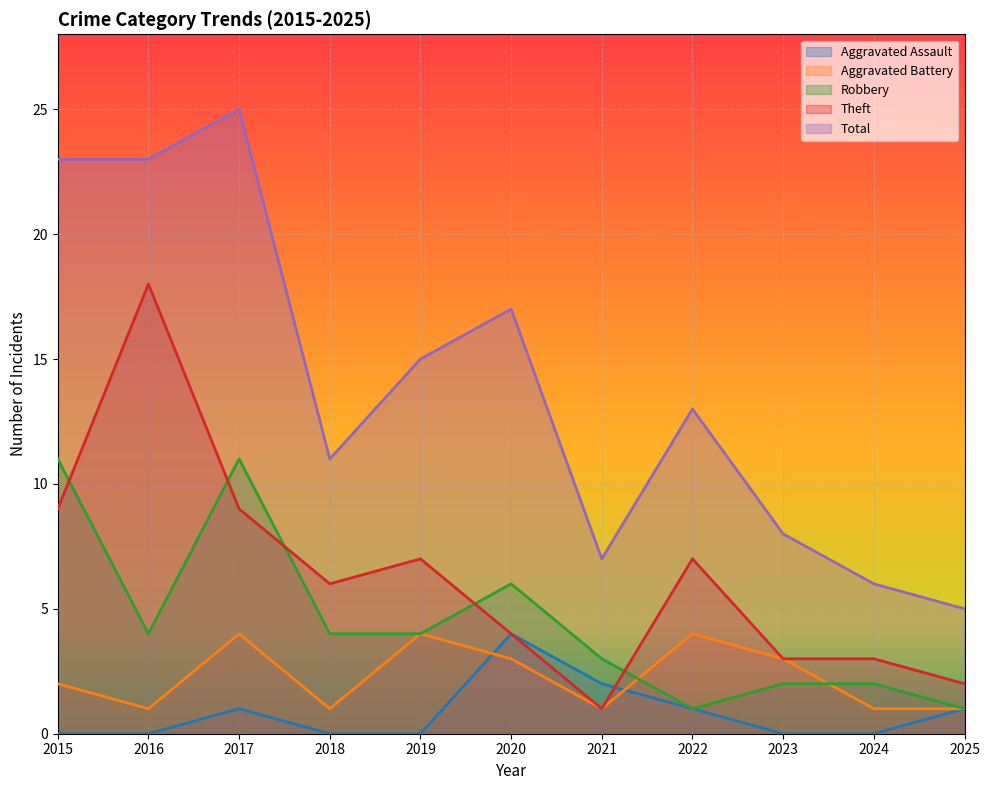

Between 2021 and 2019, which is larger?

2021